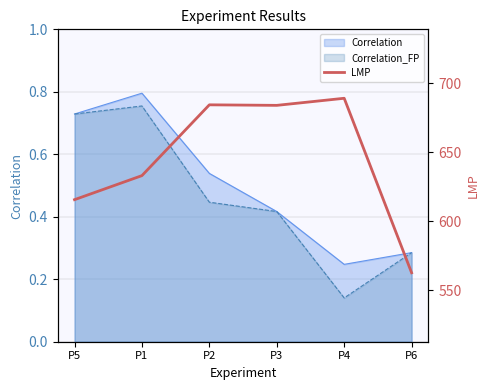

At which label does Correlation_FP reach its peak?

P1